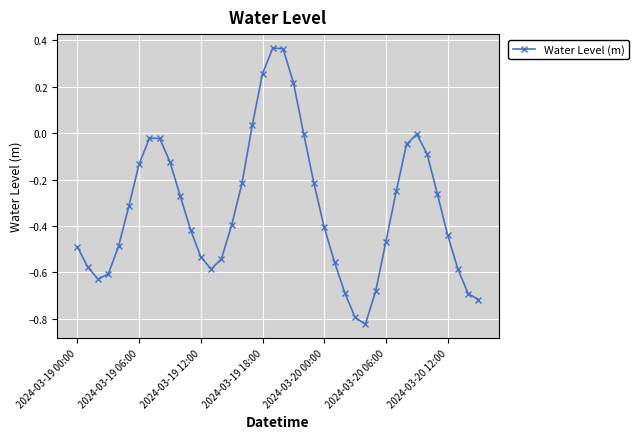

What is the sum of all values?

-12.8